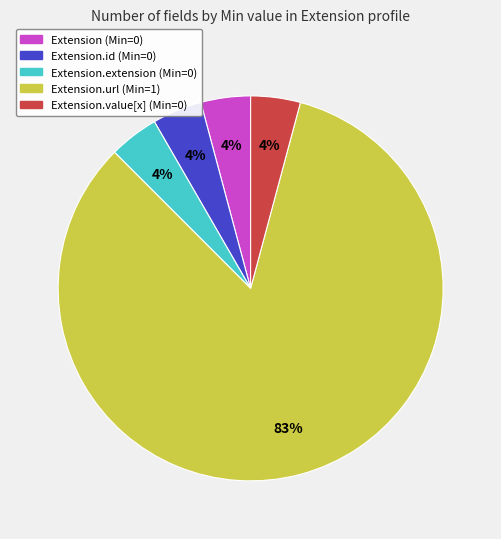

Does any single category account for the majority?

Yes